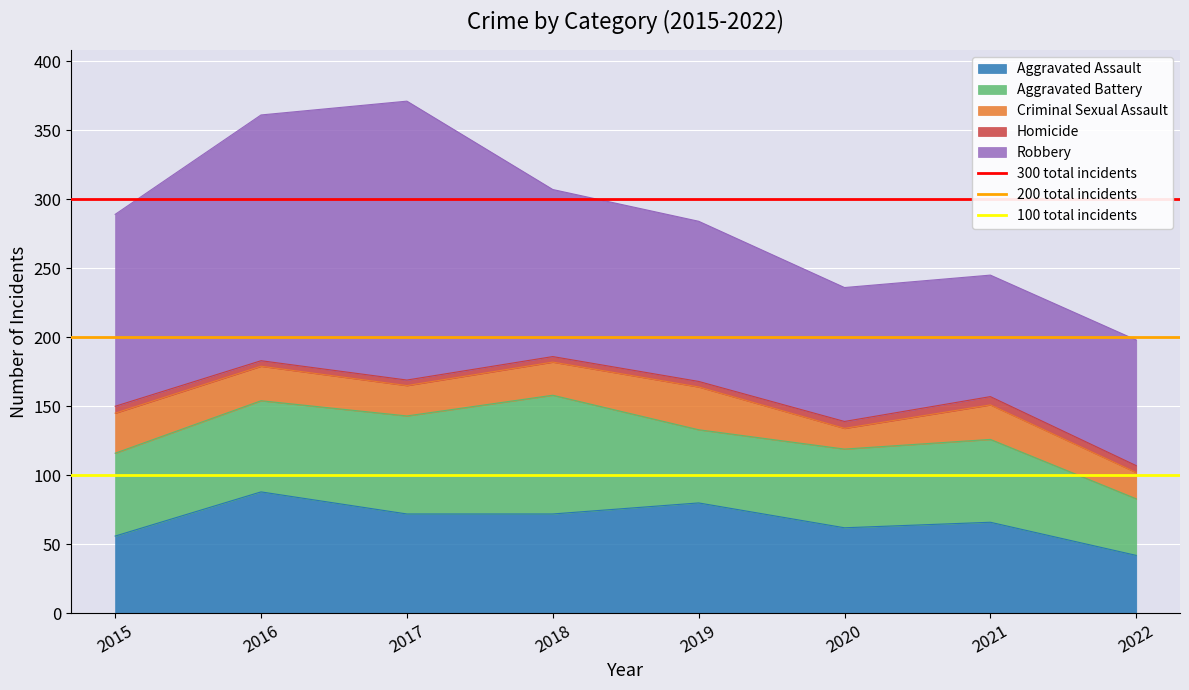

Is it true that Aggravated Assault equals 48 at 2017?

False